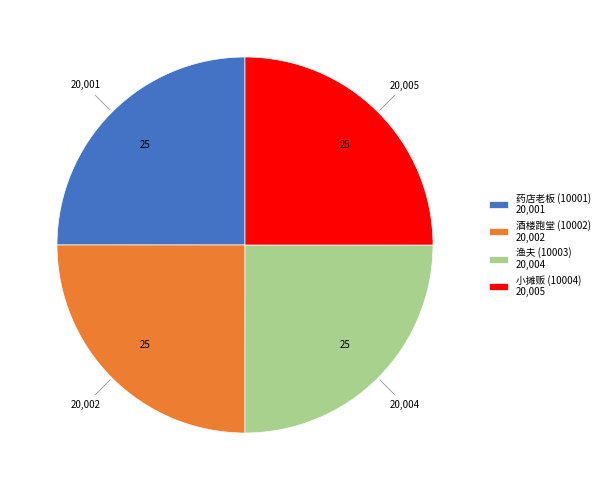

Does any single category account for the majority?

No